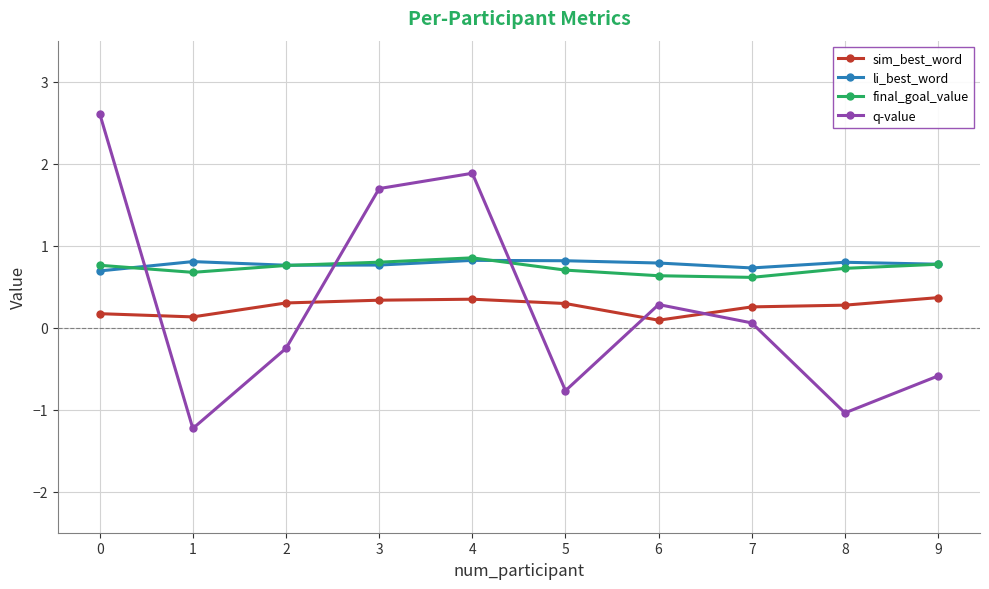

In q-value, how many points are lower than both neighbors (excluding endpoints)?

3